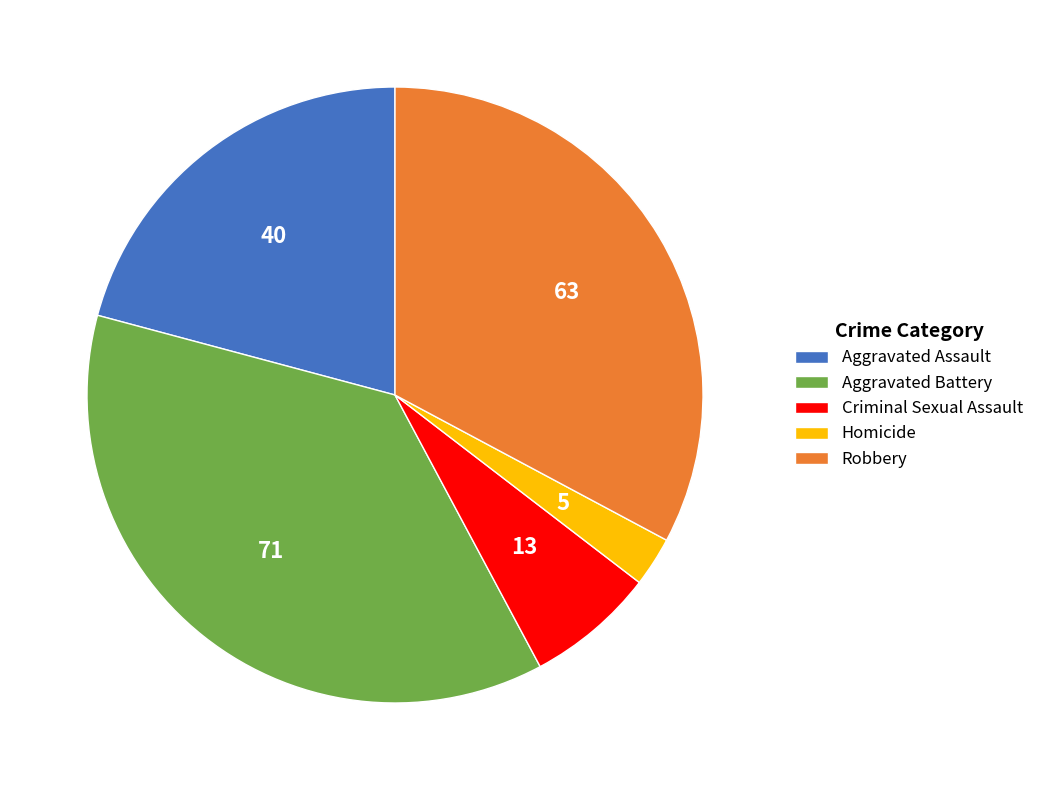

Do Criminal Sexual Assault and Aggravated Assault together represent more than half of the pie?

No